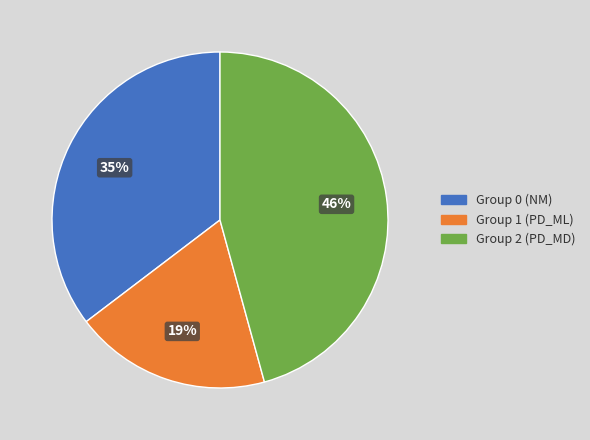

Do Group 1 (PD_ML) and Group 2 (PD_MD) together represent more than half of the pie?

Yes